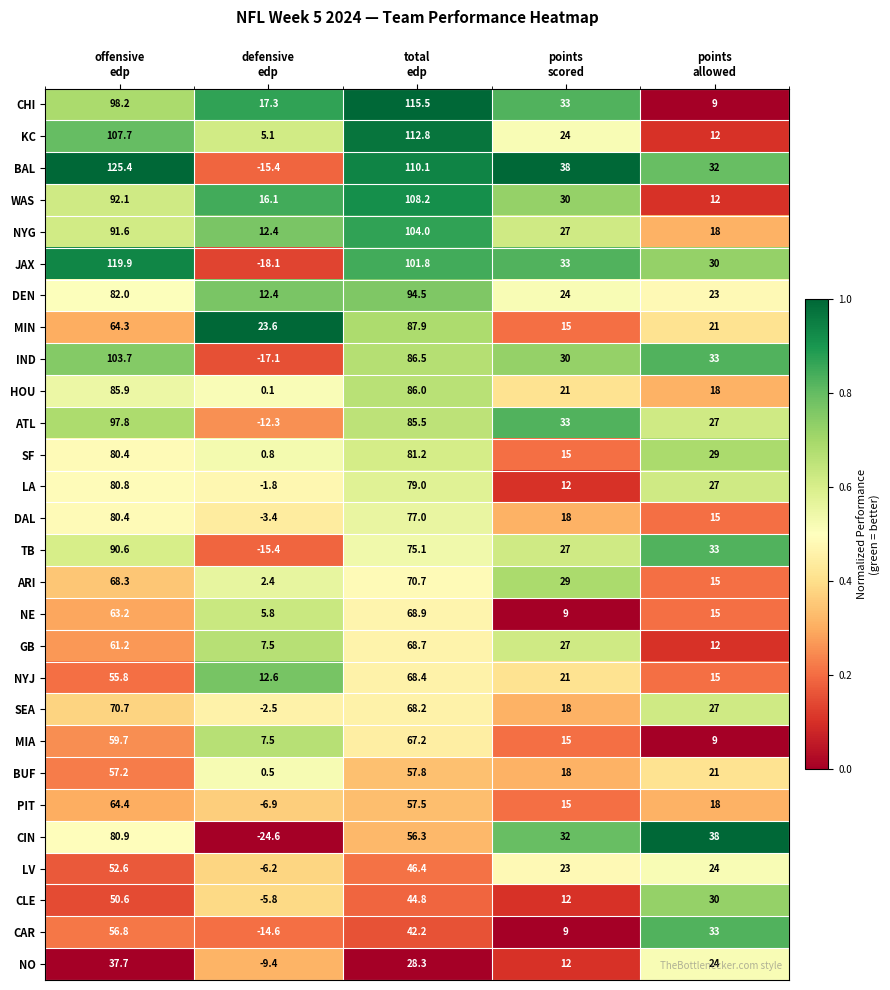

Count the number of categories in the chart.

5